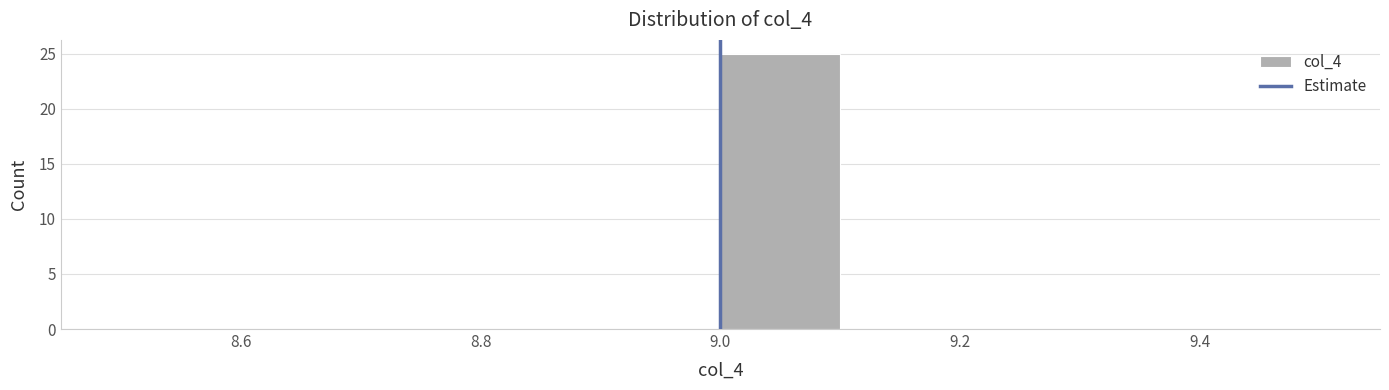

How tall is the bar that spans 9.0 to 9.1 on the x-axis? The values are not printed on the chart, so give them approximately, as read against the axis.

25